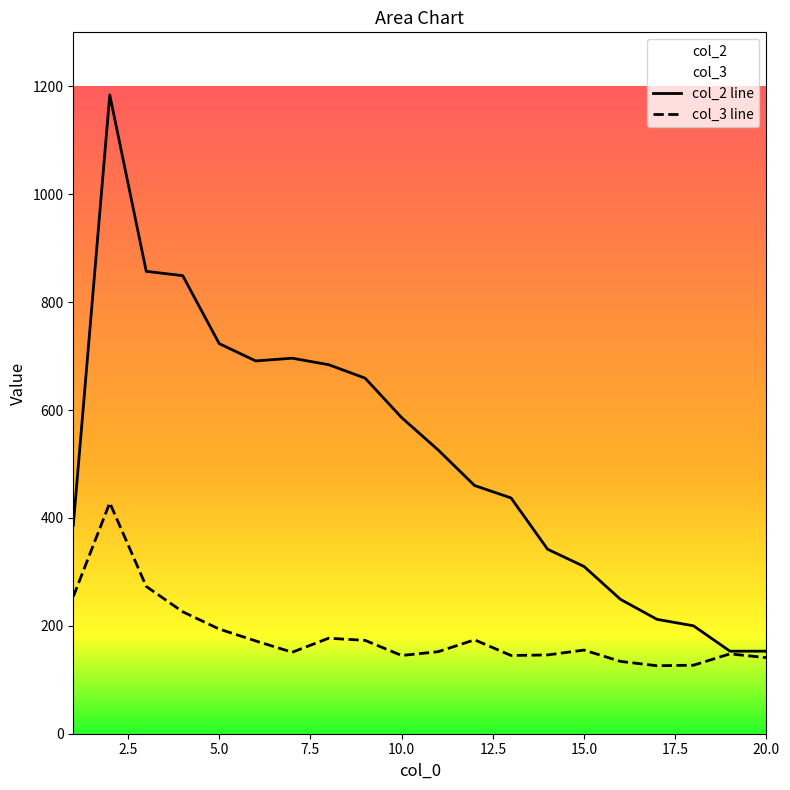

Where is the first local minimum for col_3?

7